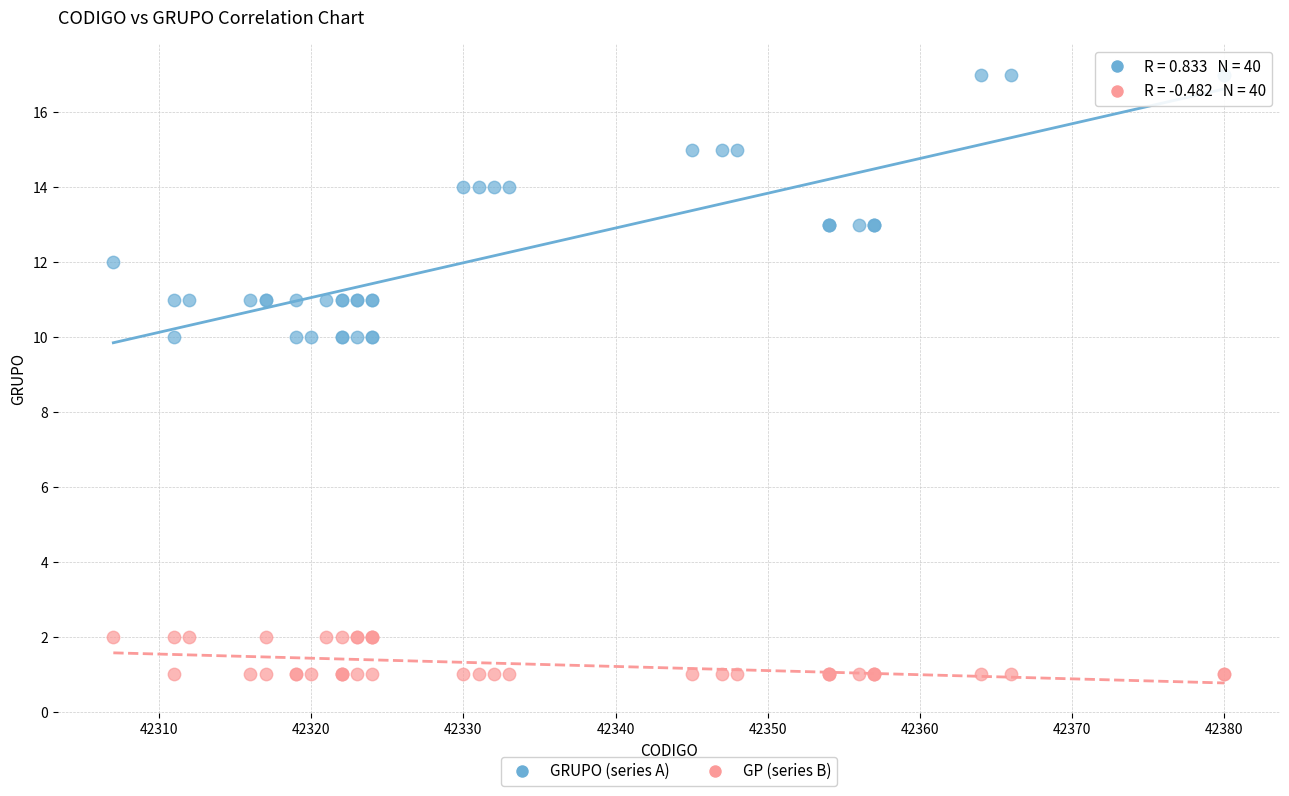

Which series has the widest spread of Y values?

GRUPO (series A)